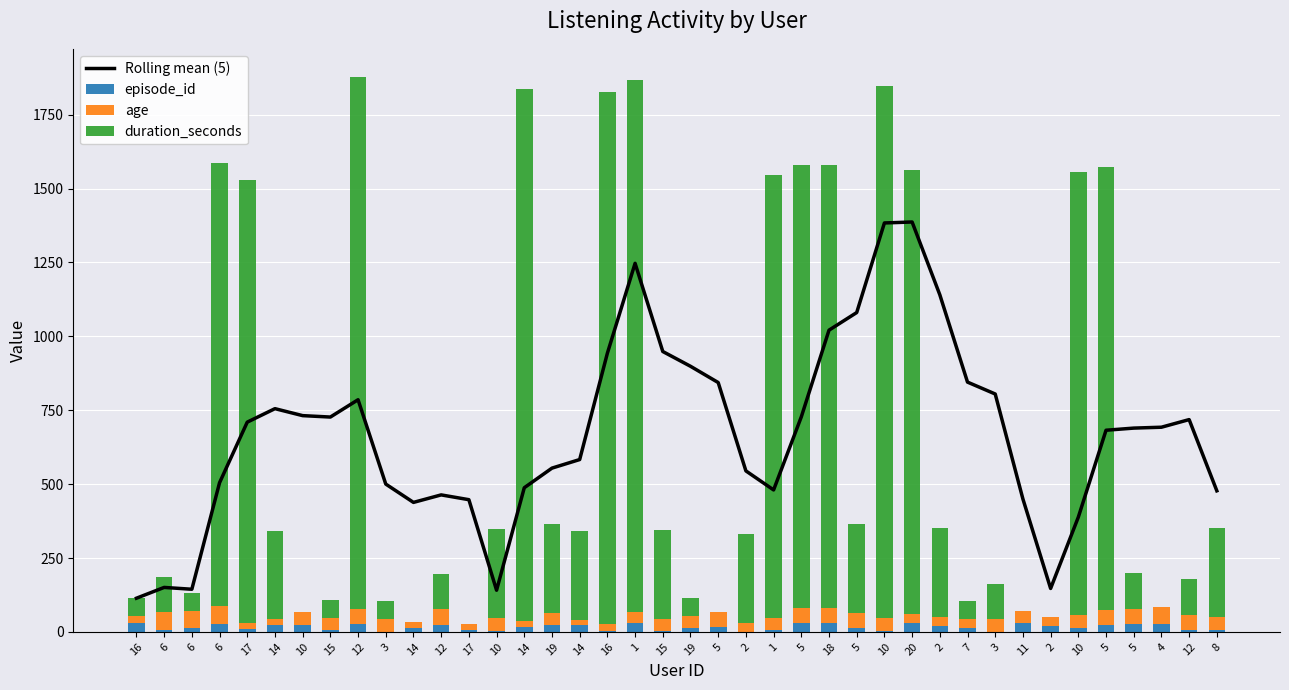

Rank the series by their maximum value, from lowest to highest.

episode_id, age, Rolling mean (5), duration_seconds